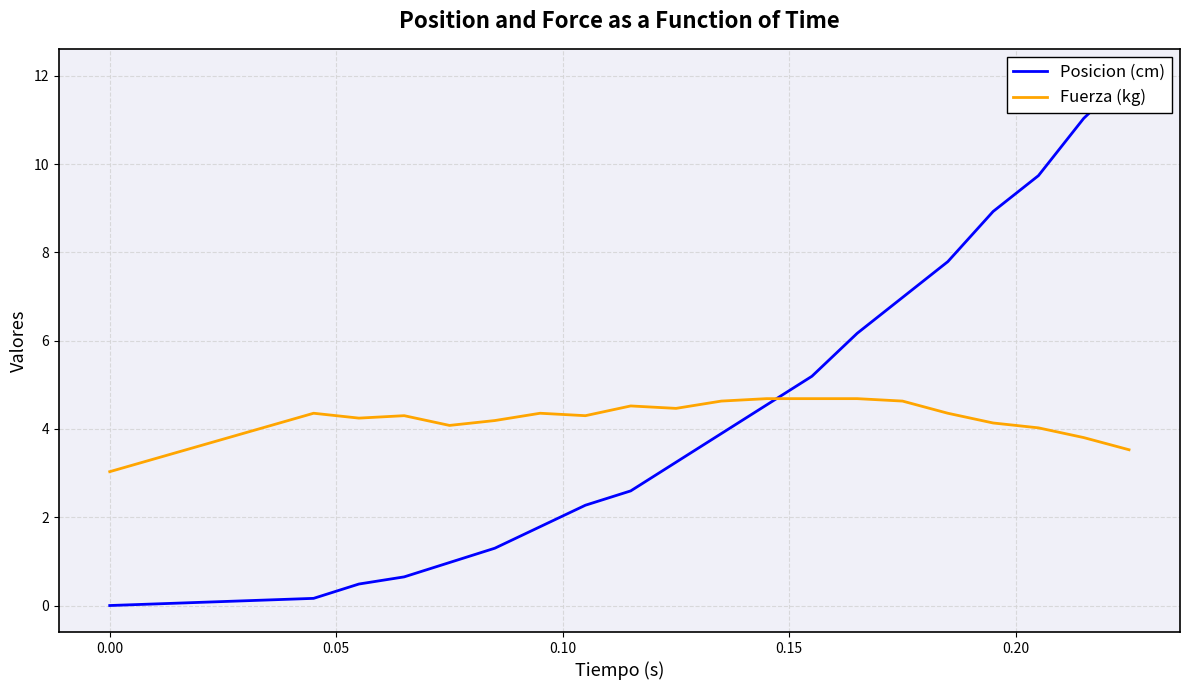

List the series in order of their overall mean, lowest first.

Fuerza (kg), Posicion (cm)